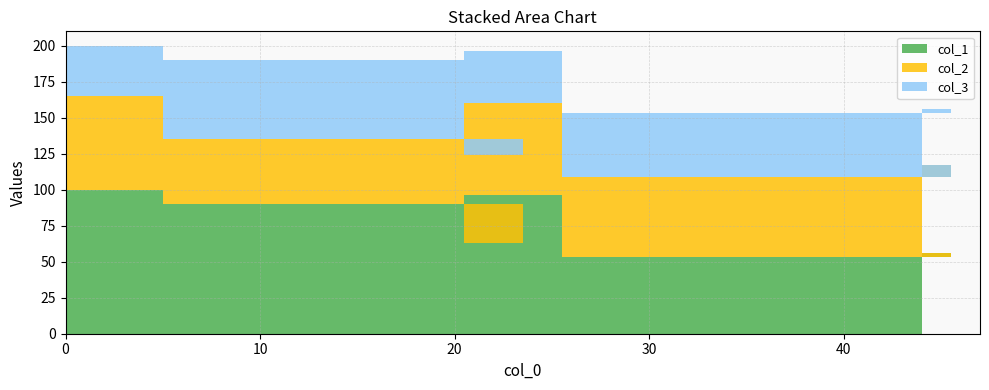

Reading left to right, list all the values displayed in this chart.

col_1: 56	53	96	63	90	100
col_2: 61	56	64	61	45	65
col_3: 39	44	36	39	55	35